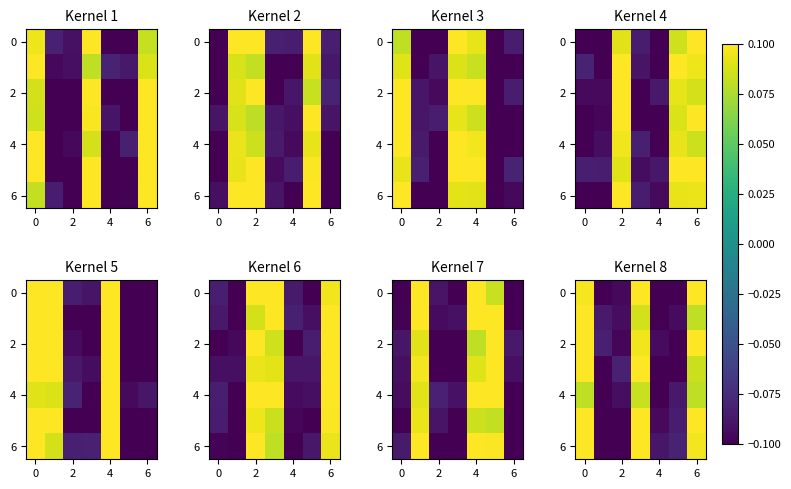

What is the smallest value displayed?

-0.1